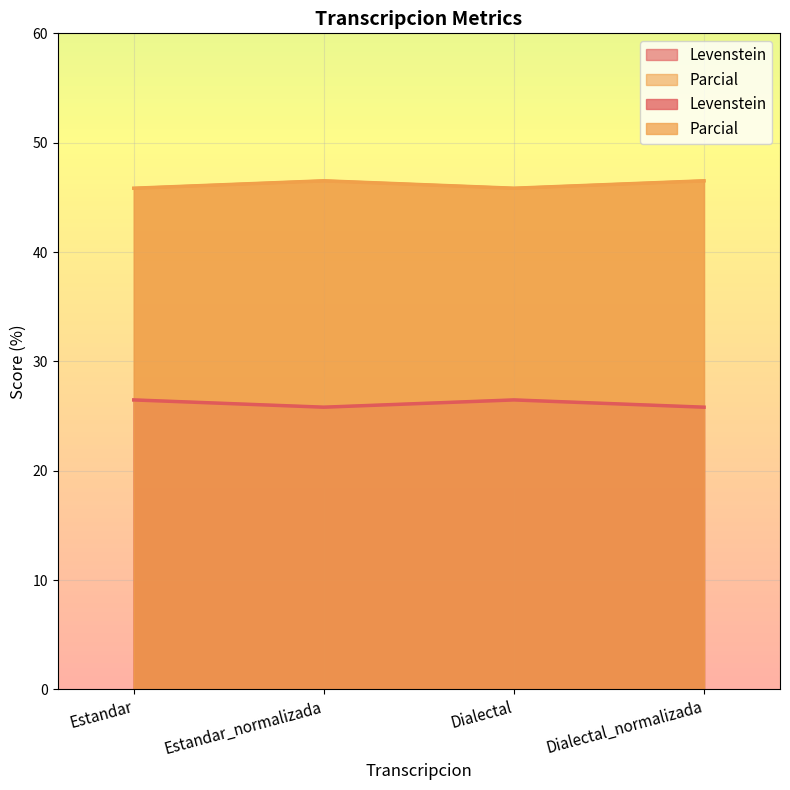

What is the difference between the second highest and second lowest values in the Levenstein series?

0.7